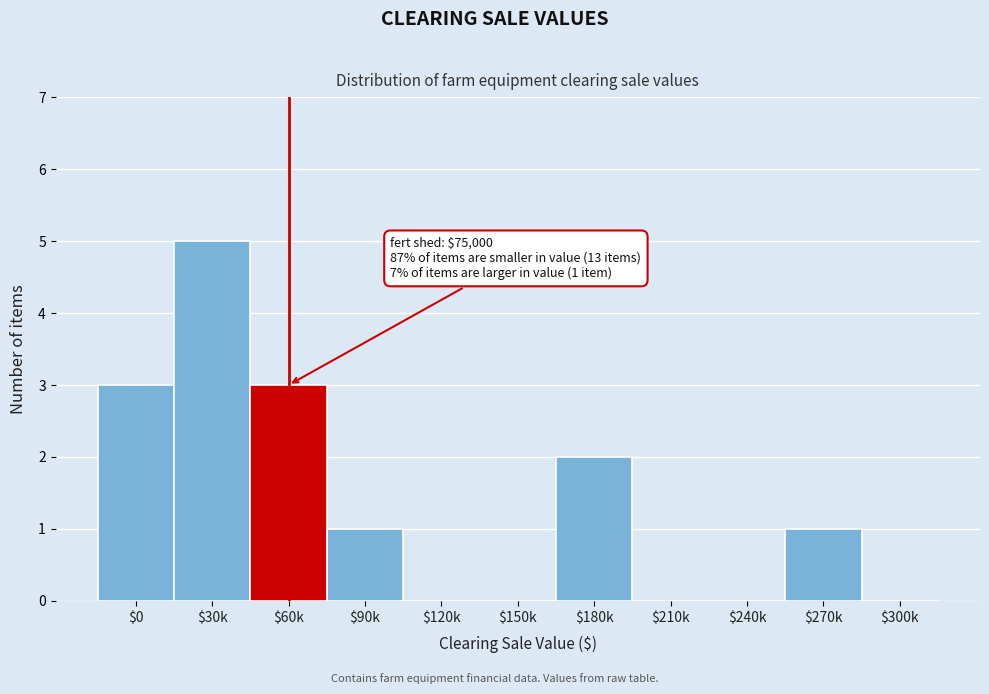

Is it true that the value at $60k is 3?

True